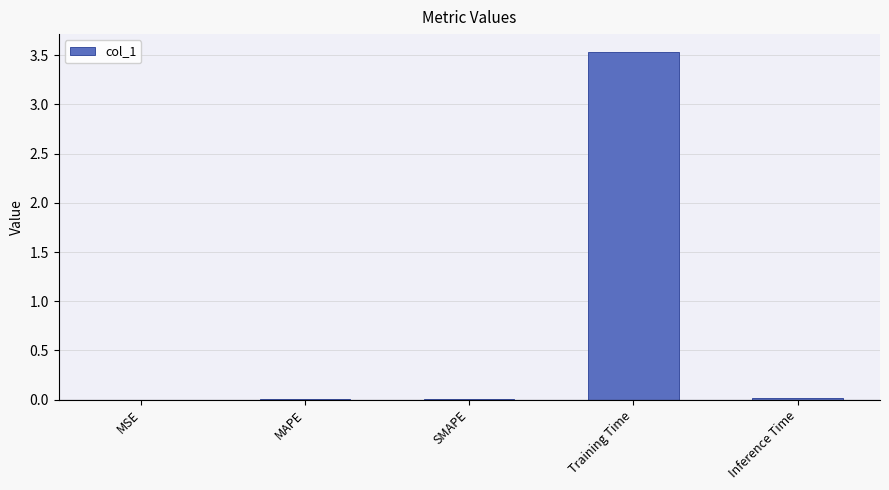

Which category has the highest value across all series?

Training Time